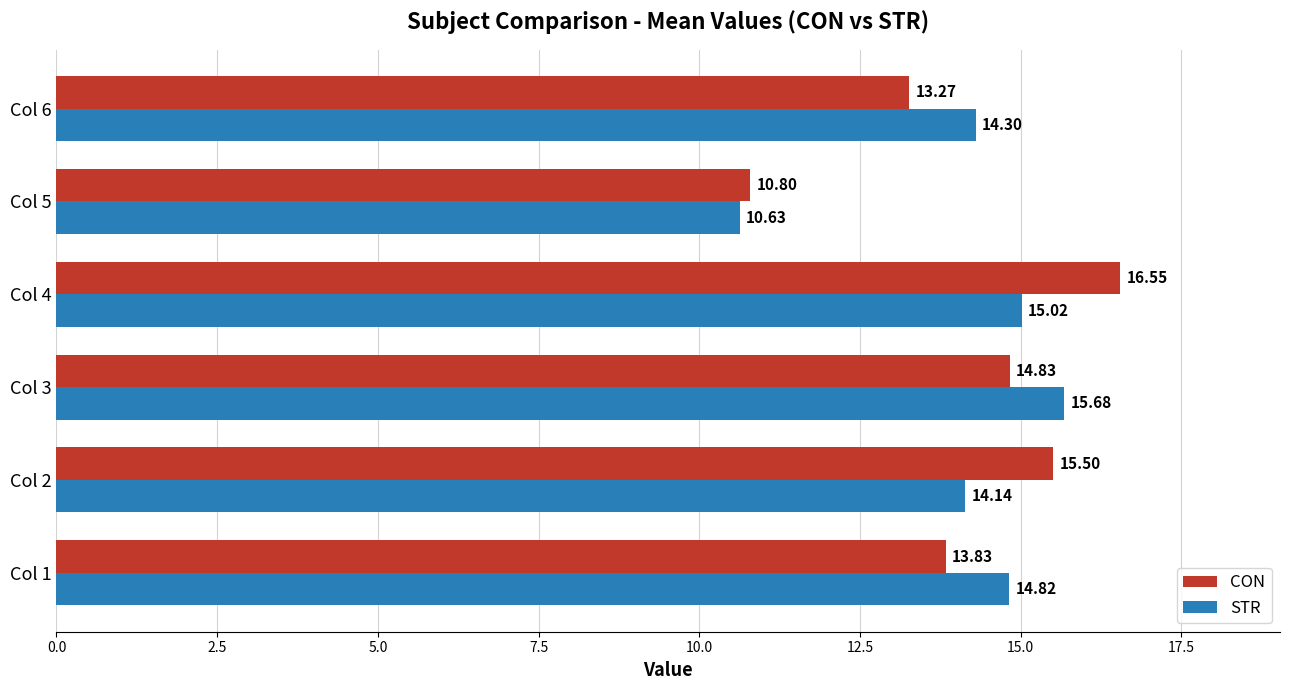

Rank the series at Col 5 from highest to lowest value.

CON, STR